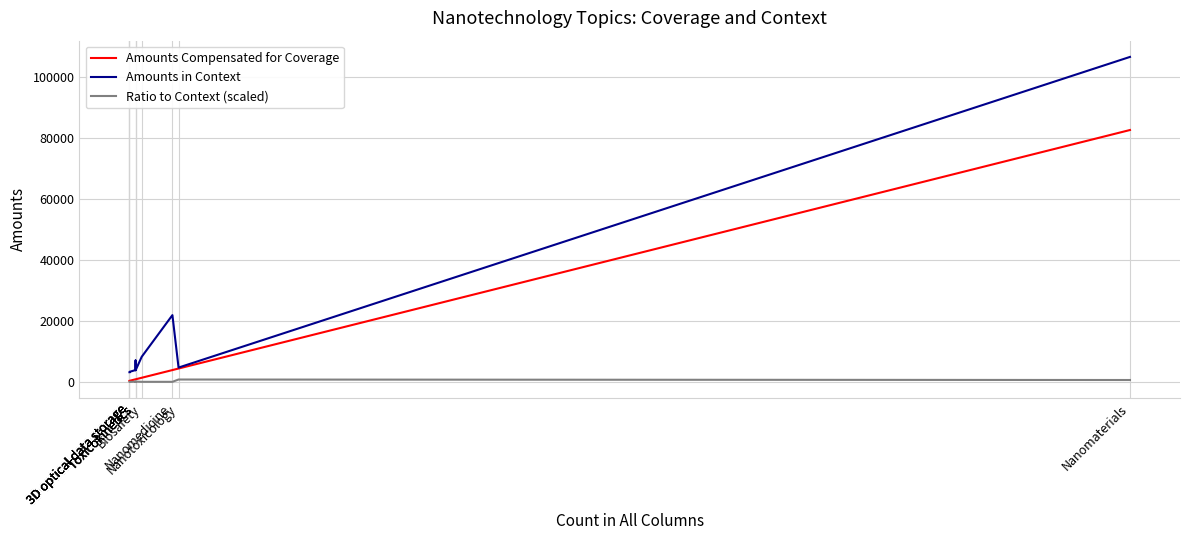

How many data points in Amounts in Context are less than 4040?

5